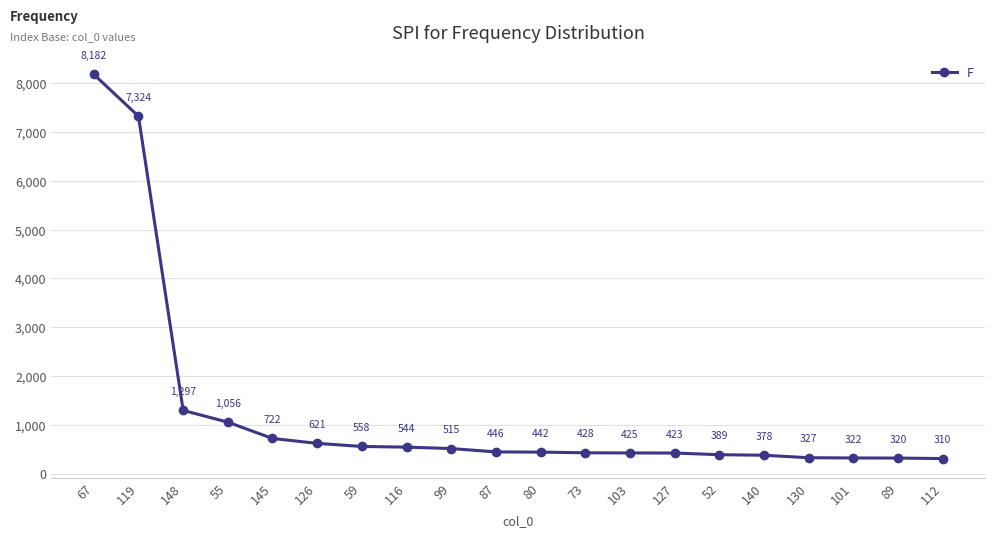

What is the difference between the second highest and second lowest values?

7004